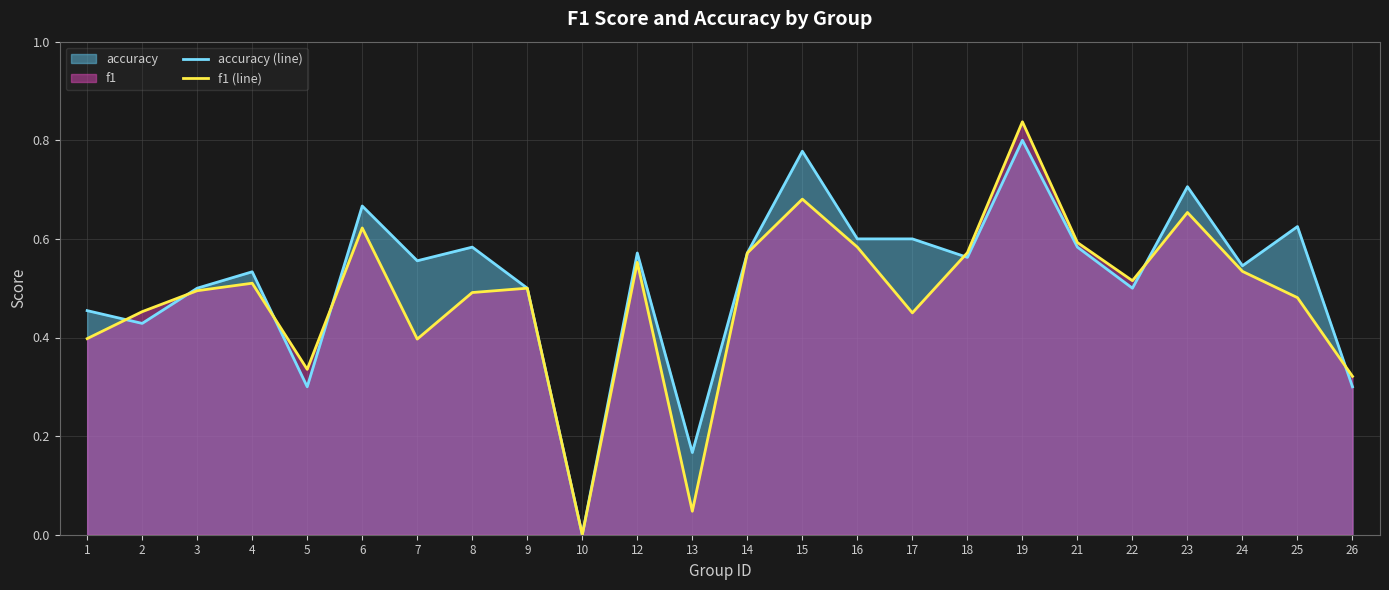

What is the difference between the maximum and minimum values in the accuracy (line) series?

0.8